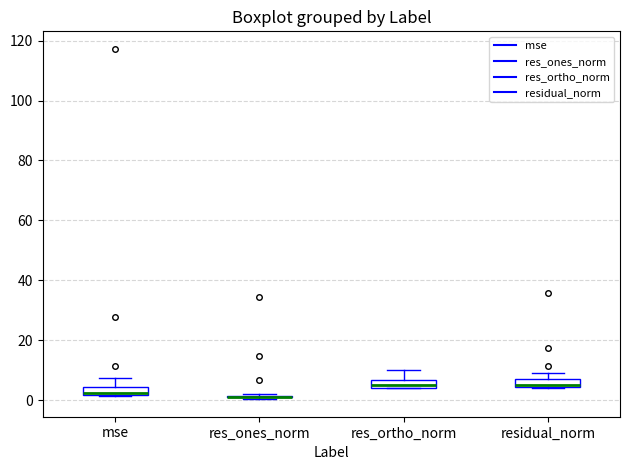

Where is the lower edge of the box for residual_norm on the y-axis? The values are not printed on the chart, so give them approximately, as read against the axis.

4